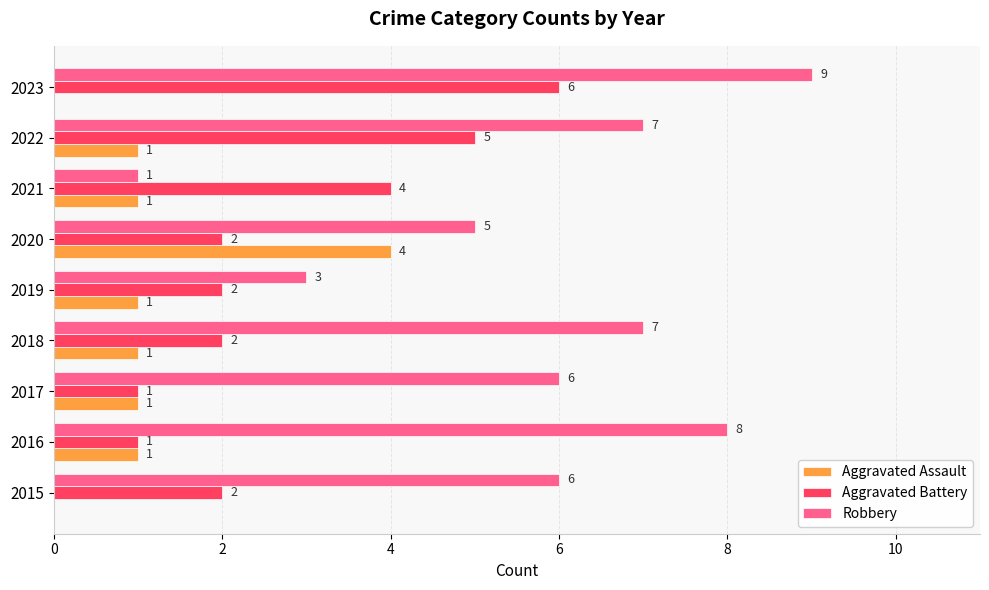

Where is Robbery nearest to the value 5?

2020